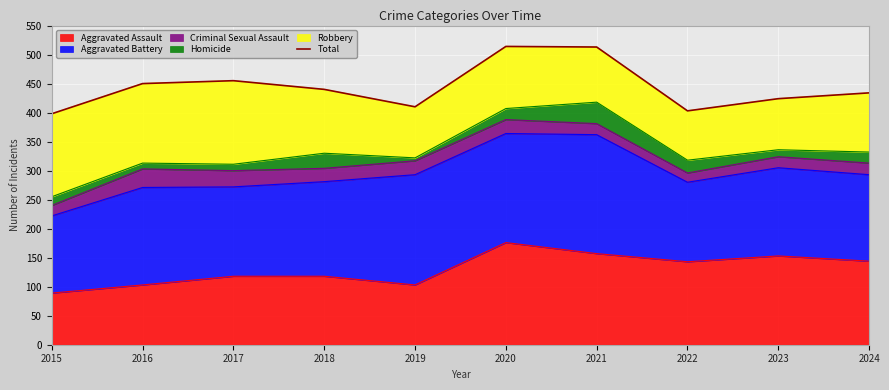

Rank the categories by value from highest to lowest.

2020, 2021, 2017, 2016, 2018, 2024, 2023, 2019, 2022, 2015